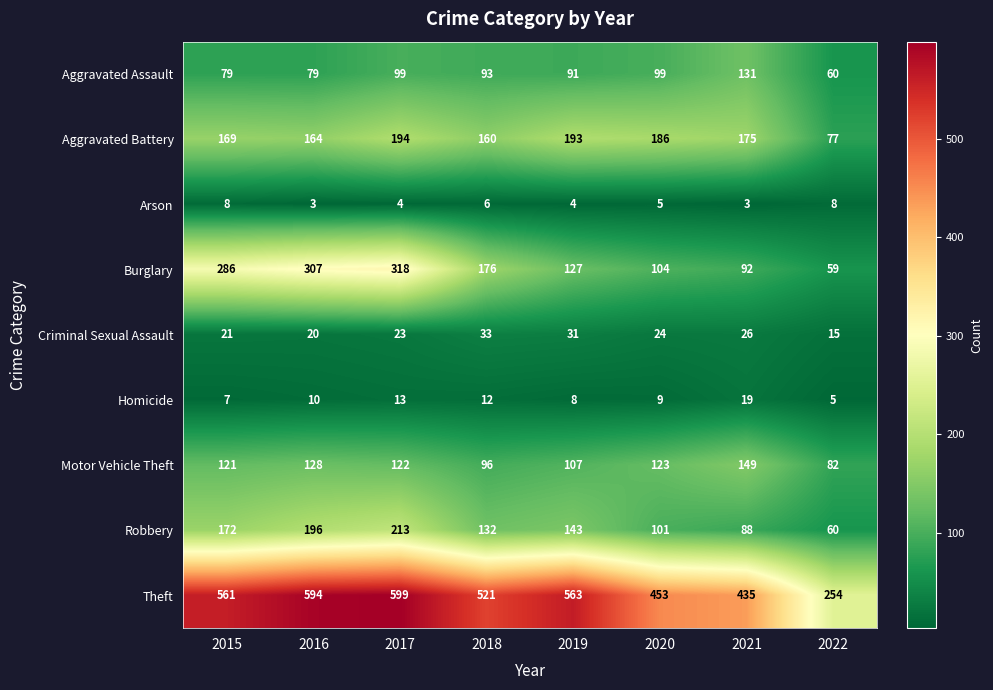

What is the total value across all series at 2016?

1501